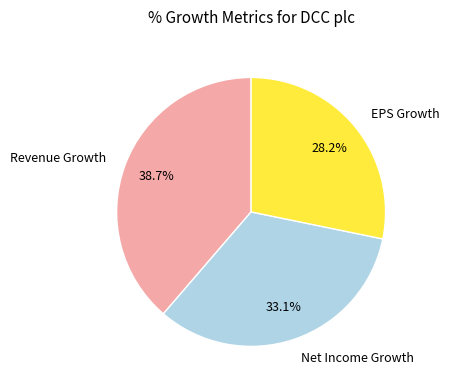

Rank the categories by value from lowest to highest.

EPS Growth, Net Income Growth, Revenue Growth